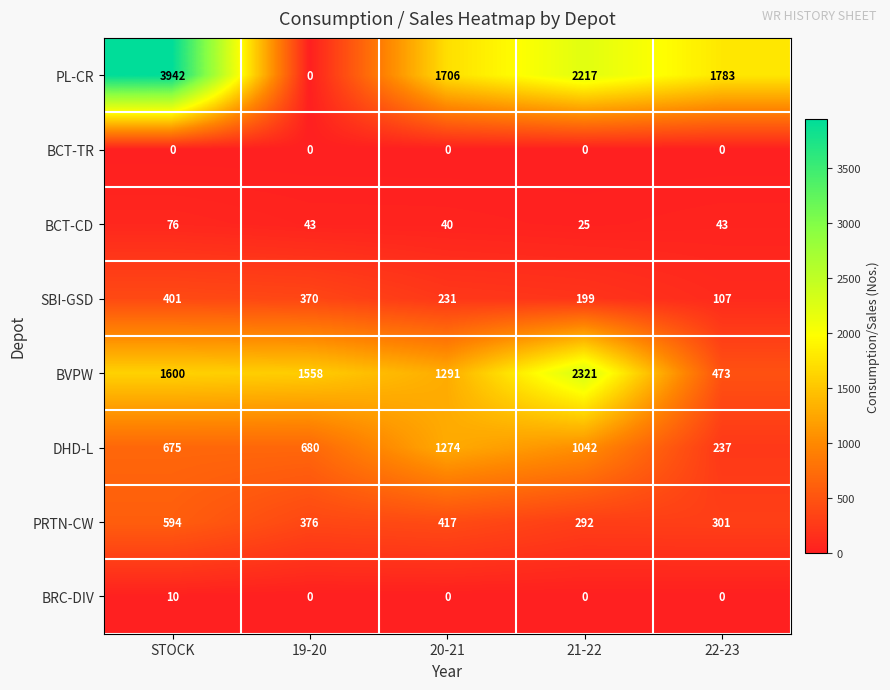

At STOCK, list the series in order from largest to smallest.

PL-CR, BVPW, DHD-L, PRTN-CW, SBI-GSD, BCT-CD, BRC-DIV, BCT-TR